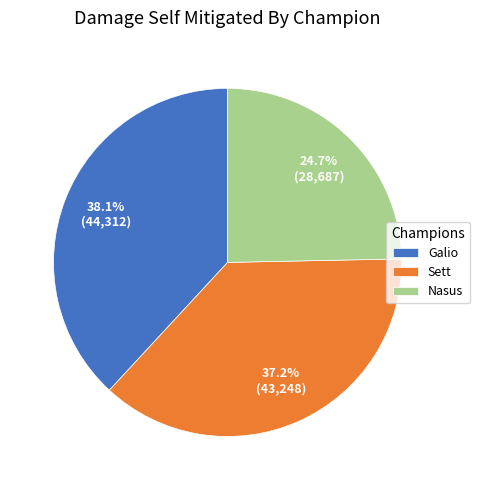

Which has a higher value, Nasus or Galio?

Galio